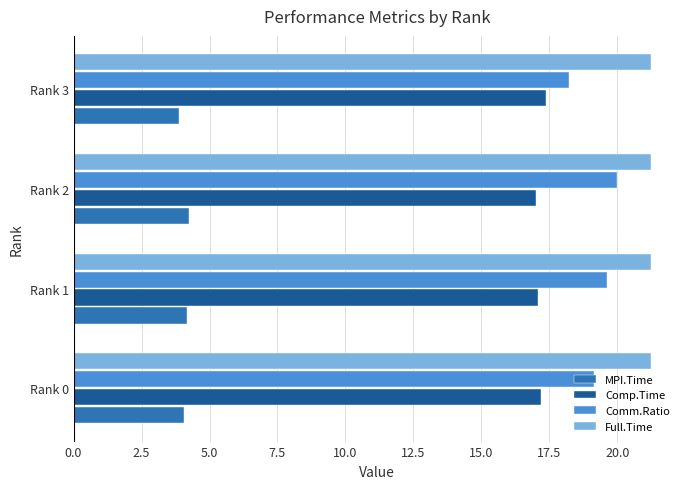

The value of Comp.Time at Rank 0 is 17.2. True or false?

True